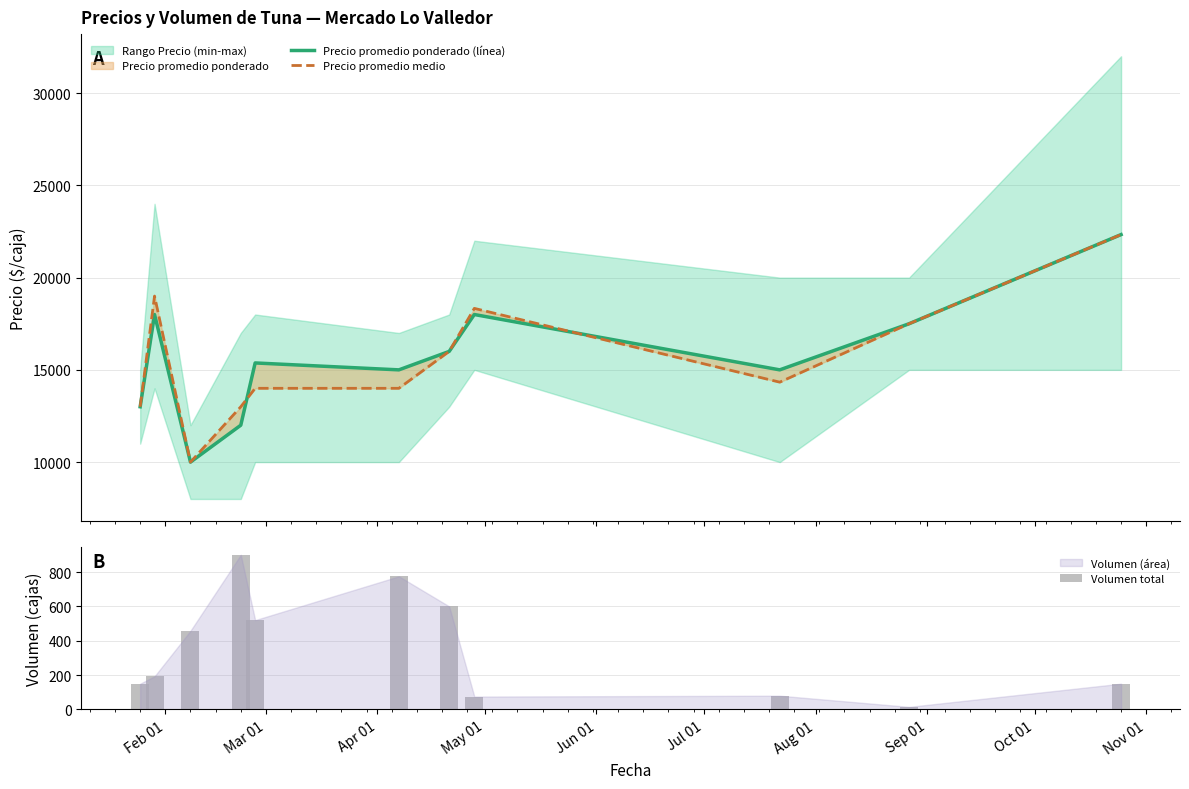

What is the maximum value for Volumen total?

900